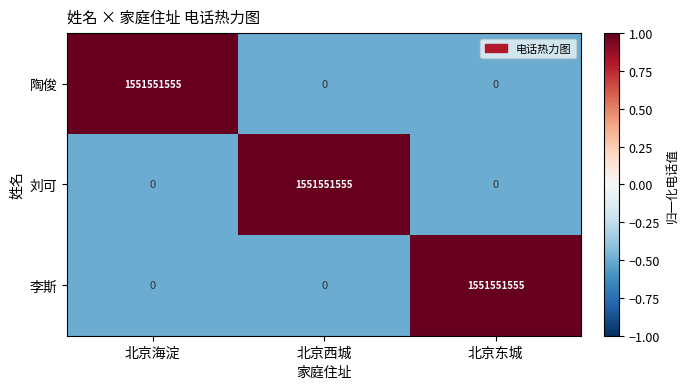

Is it true that 李斯 equals 1551551555 at 北京东城?

True